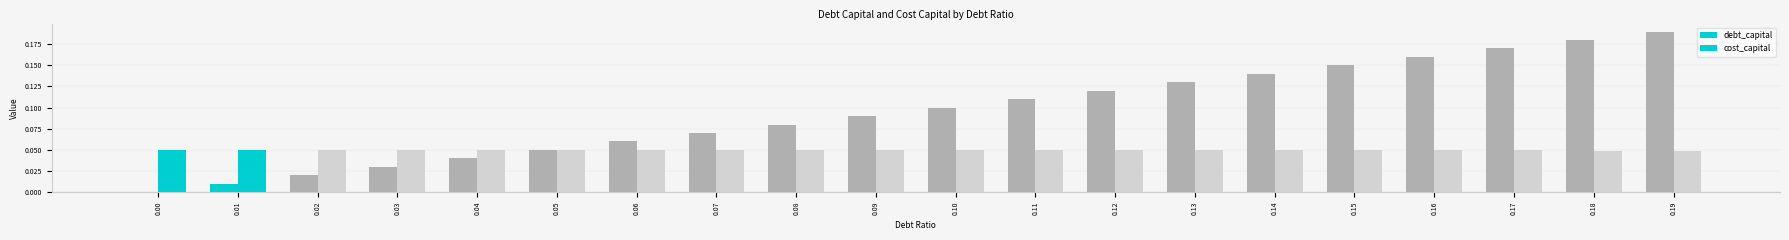

How many values in debt_capital are above zero?

19